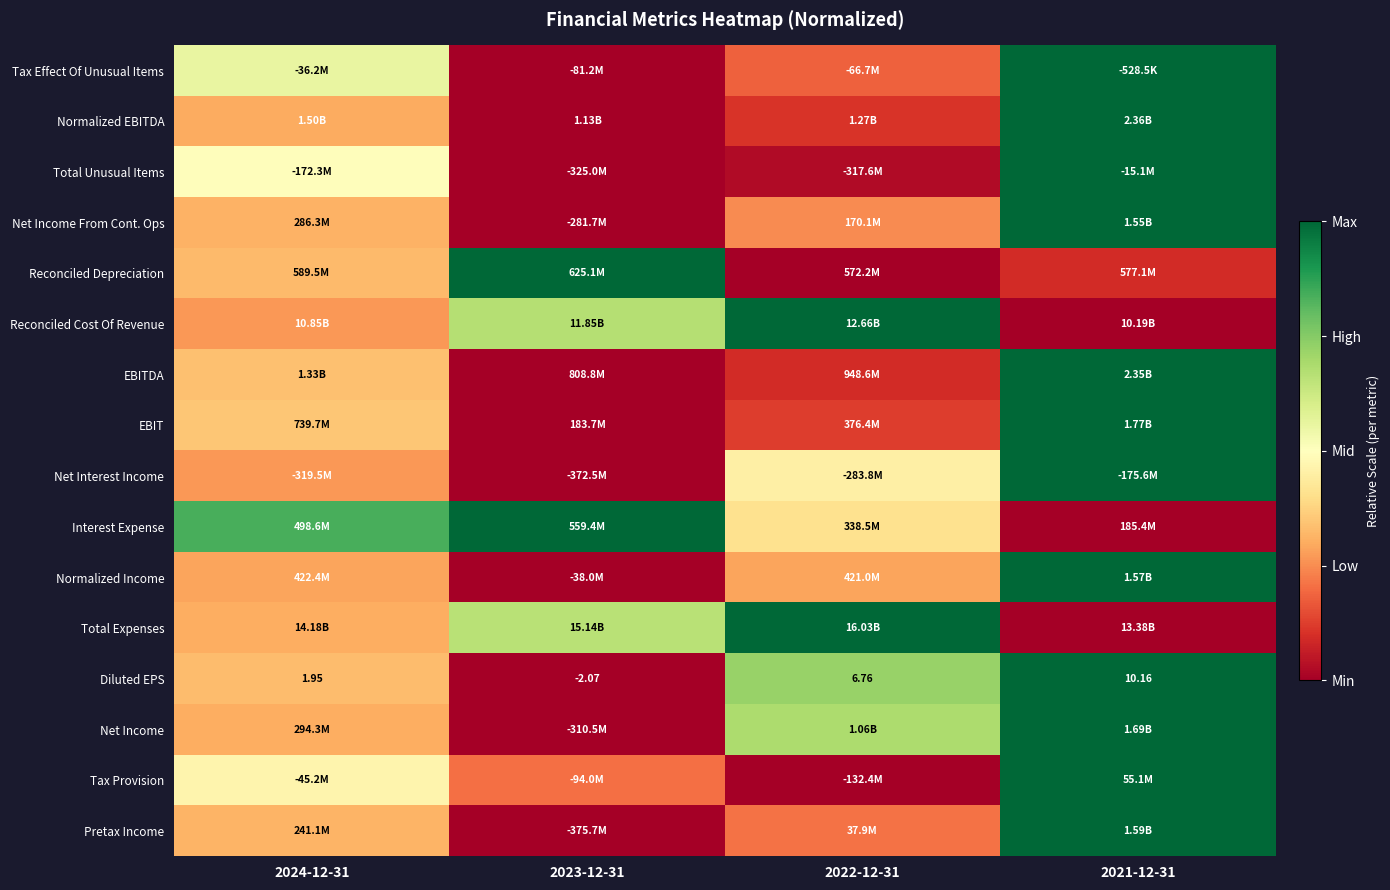

At how many categories does at least one series exceed 0?

4